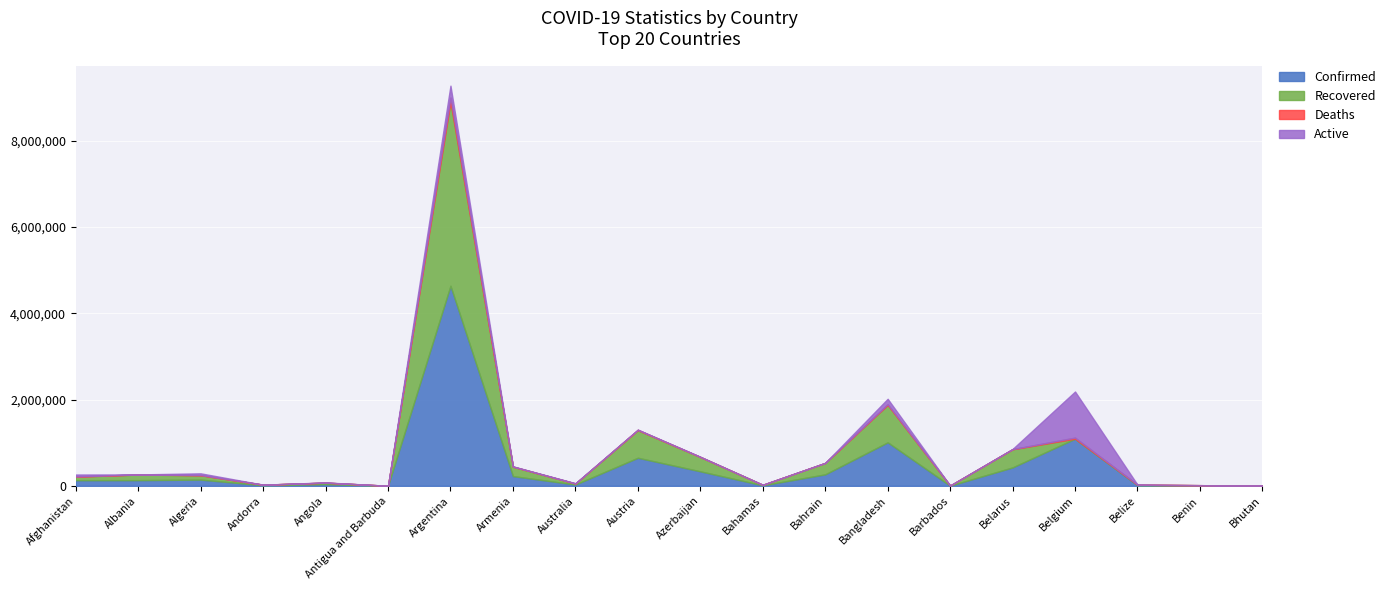

True or false: Confirmed has a value of 1814857 at Belgium.

False